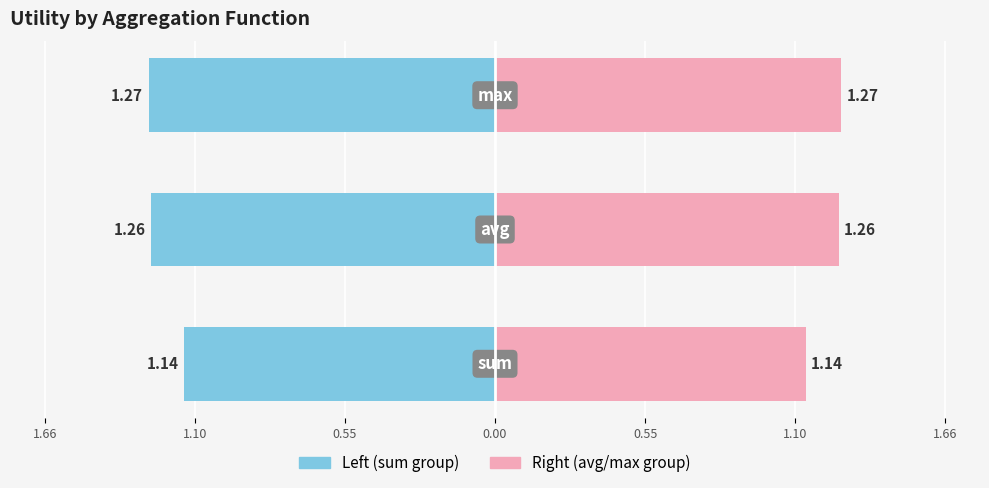

At how many categories does at least one series exceed 0?

3